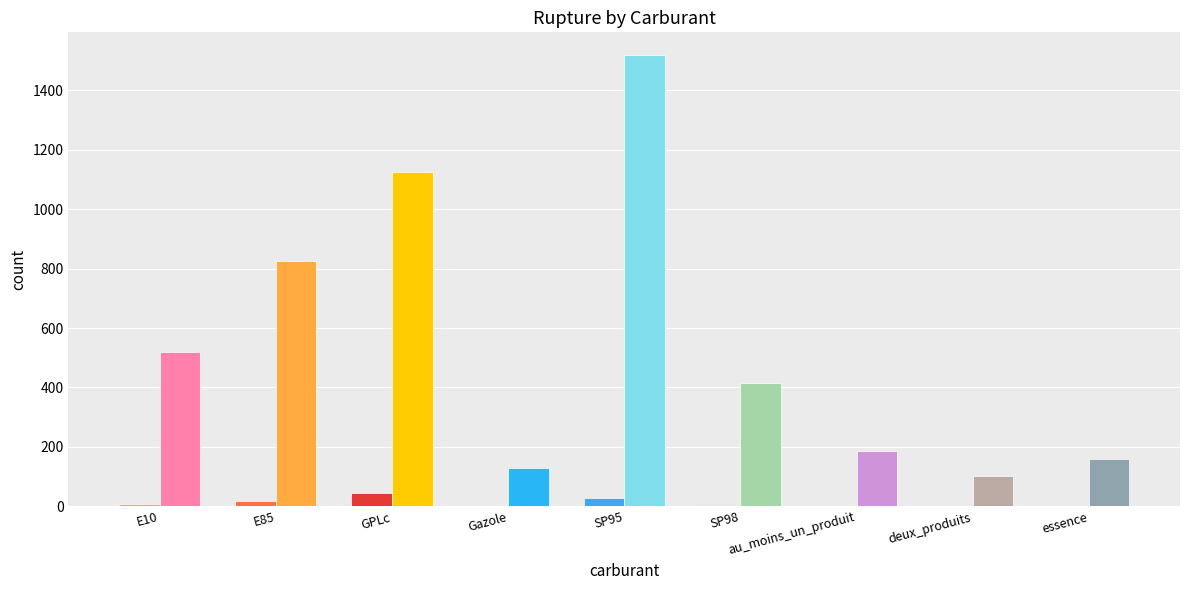

True or false: pourcentage_rupture has a value of 29.4 at SP95.

True